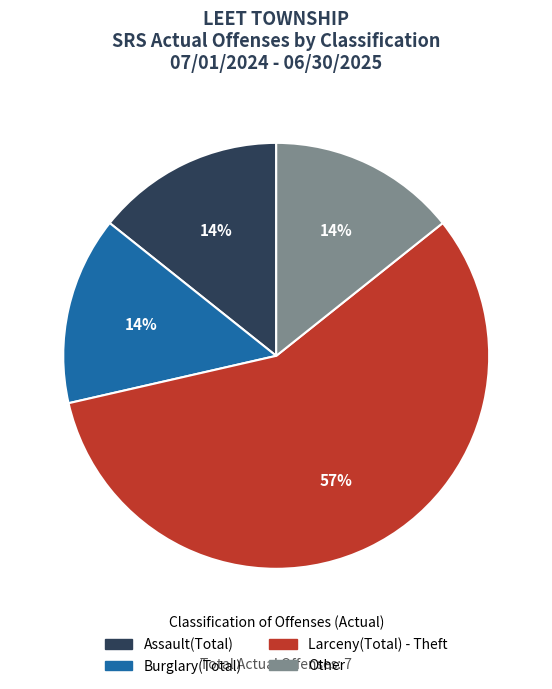

To the nearest percent, what is the difference between the largest and smallest slice percentages?

43%